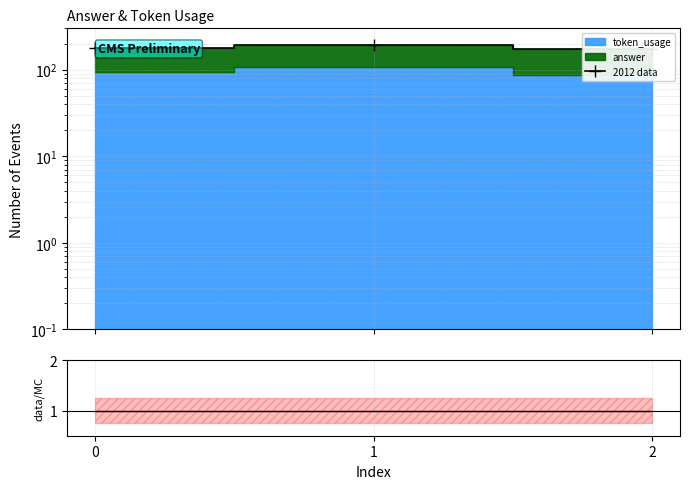

Rank the categories by value from lowest to highest.

2, 0, 1